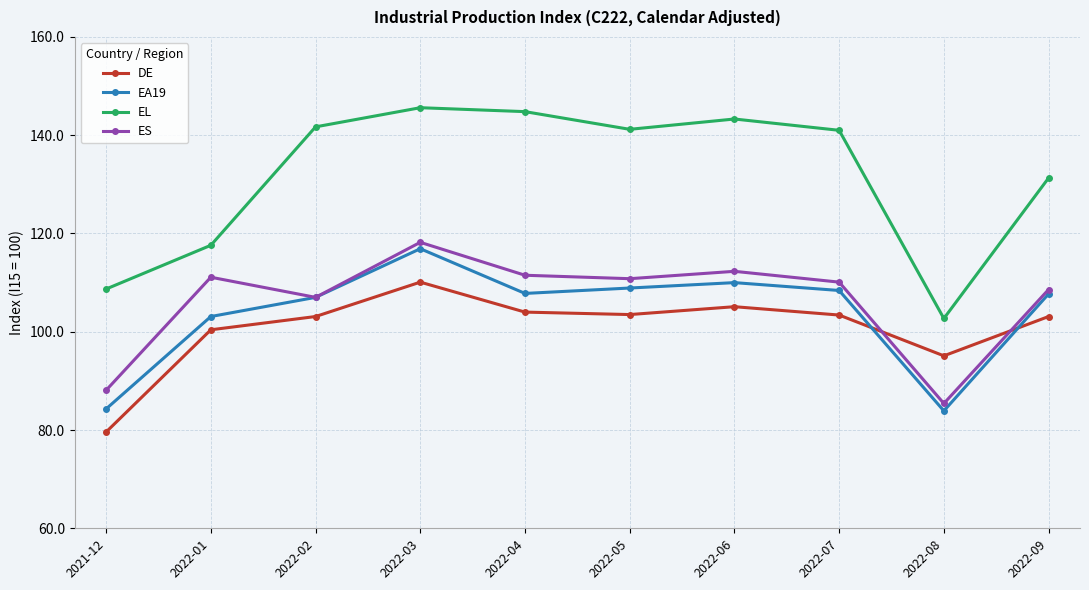

What is the sum of all ES values?

1063.1